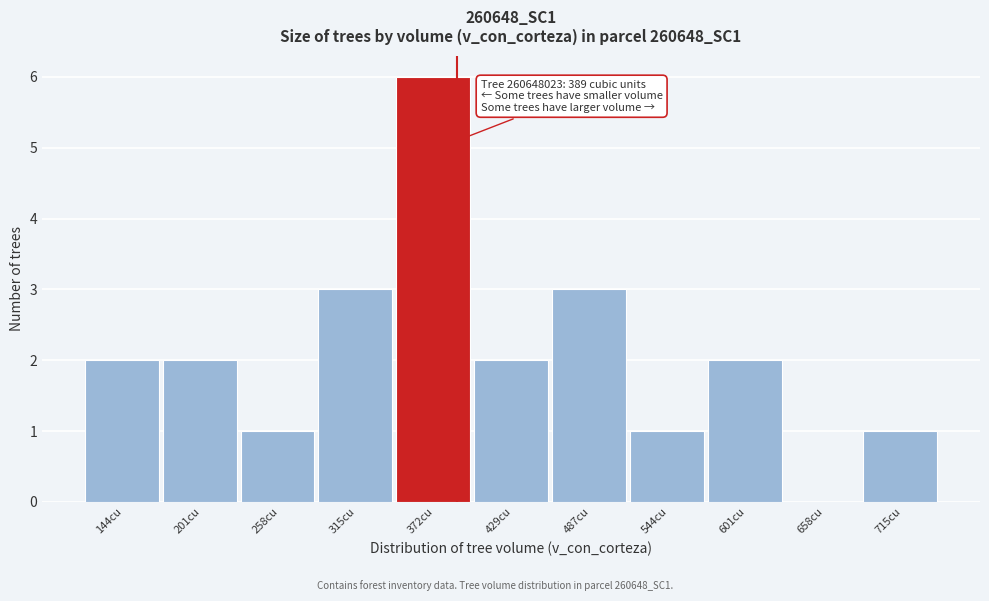

Over which range of the x-axis is the bar tallest?

340 to 400